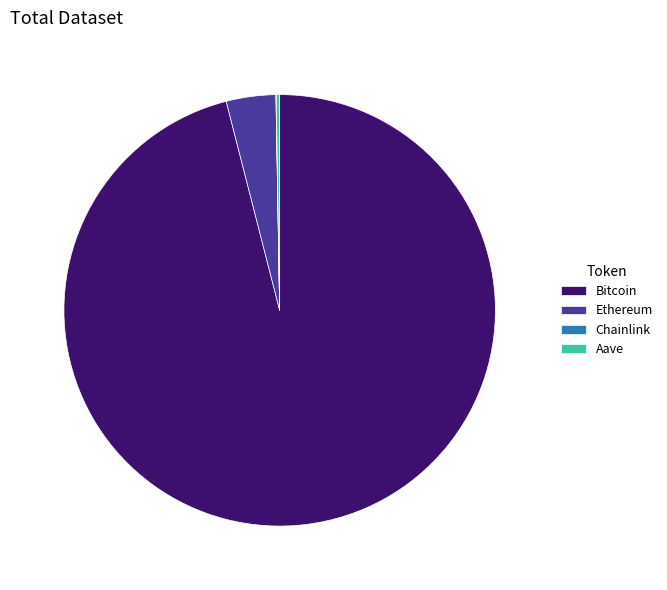

What is the largest slice in the pie chart?

Bitcoin